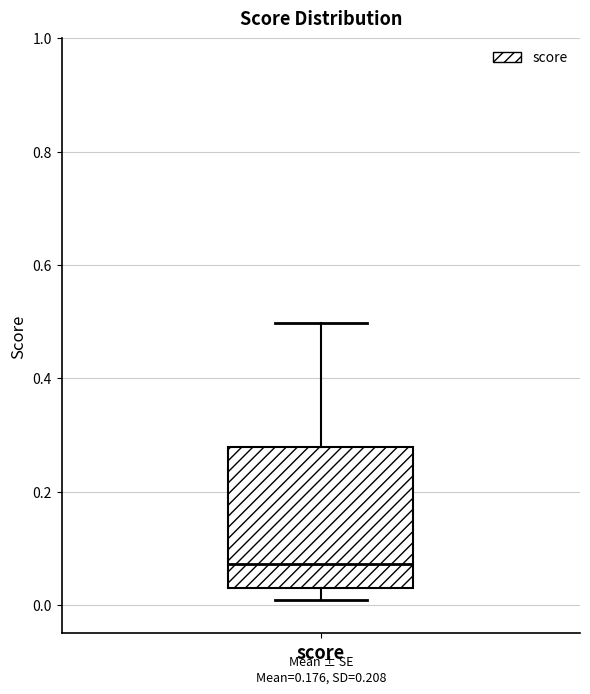

Transcribe this box plot: give where the median line is, the range the box spans, and where the two whiskers end, as read against the y-axis. The values are not printed on the chart, so give them approximately, as read against the axis.

median 0.08, box 0.04 to 0.28, whiskers 0.00 to 0.50